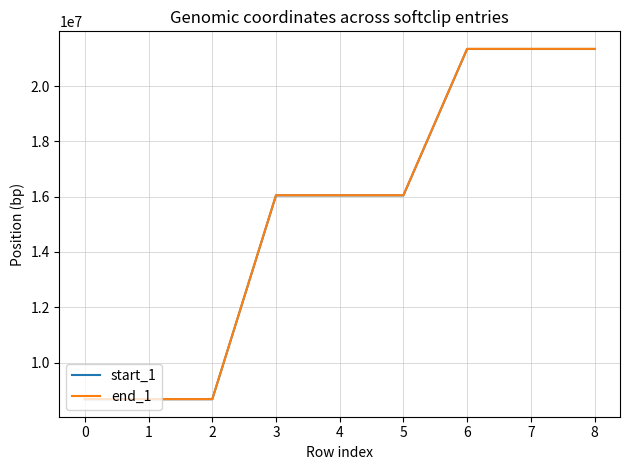

Does the chart display data point markers on the line(s)?

No